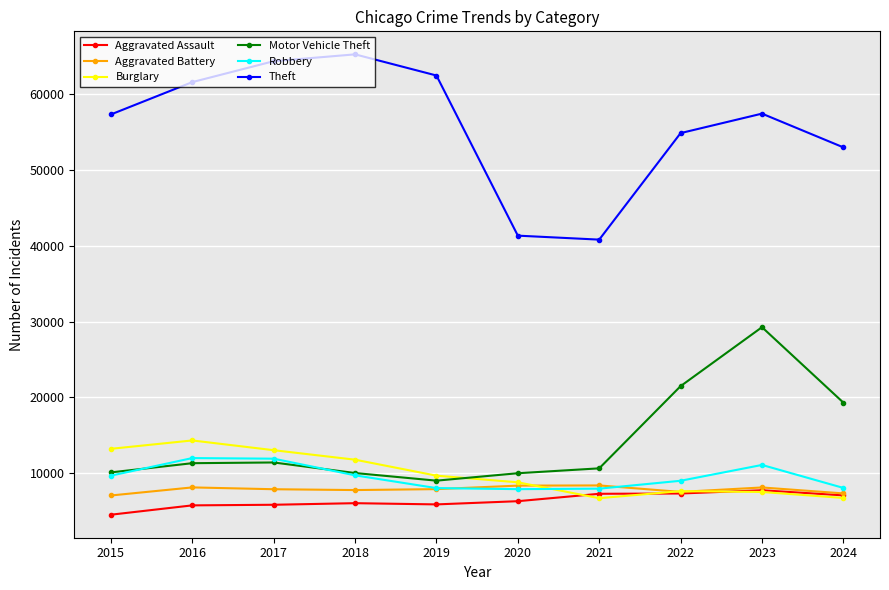

What is the value of the Motor Vehicle Theft point at the 7th from the left?

10604